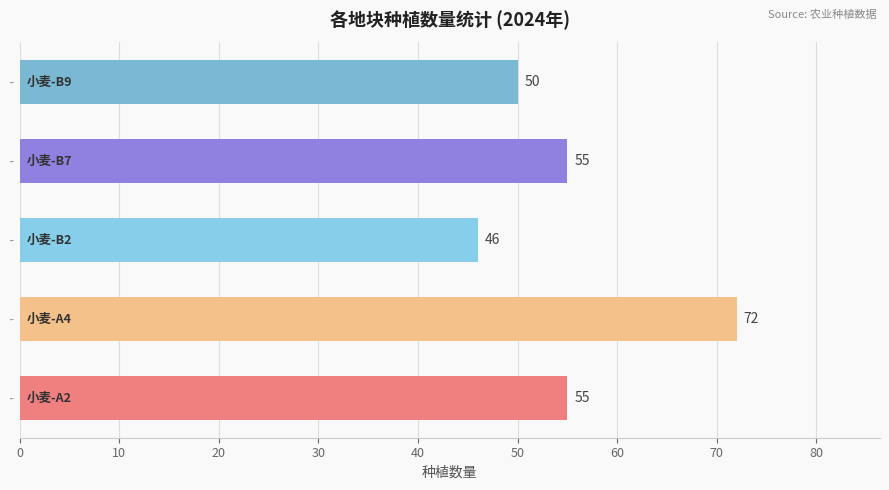

At which category does the chart reach its minimum across all series?

小麦-B2